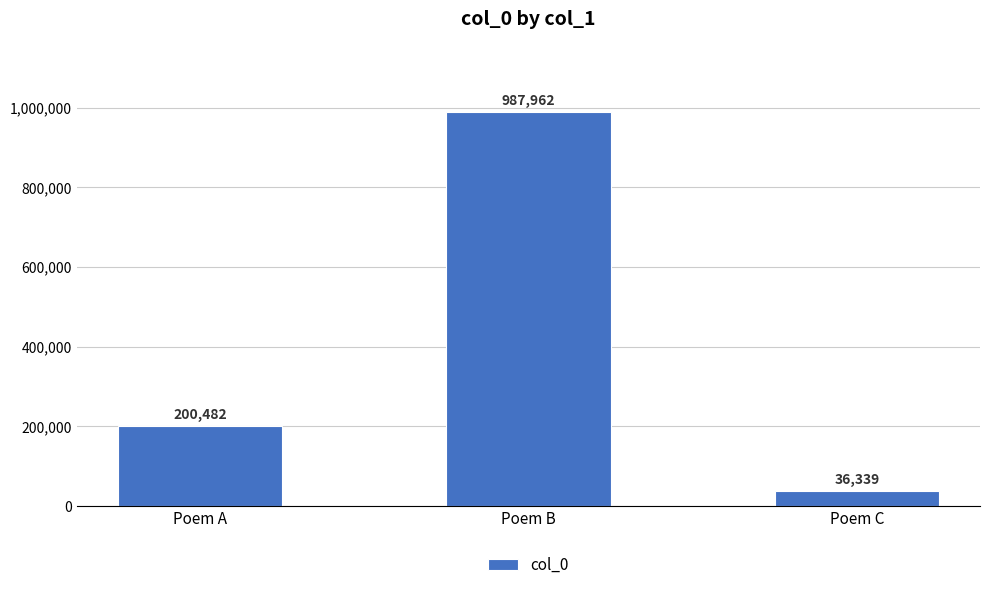

Where is the data nearest to the value 512150?

Poem A